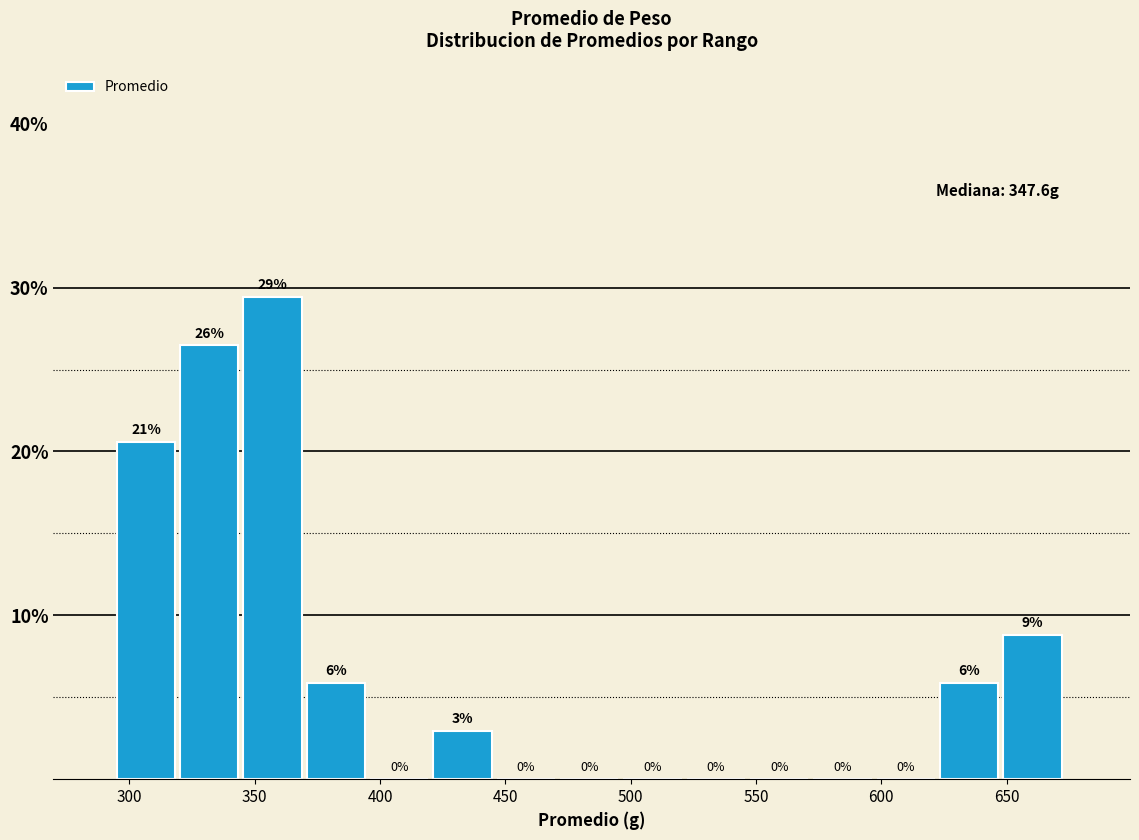

Over which range of the x-axis is the bar tallest?

345 to 370